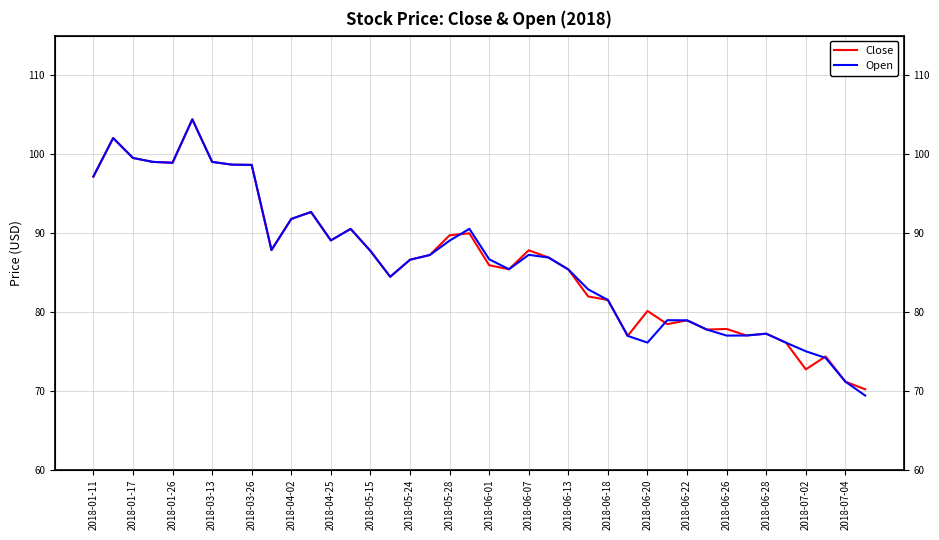

Rank the categories by Open value from lowest to highest.

39, 38, 37, 36, 35, 28, 27, 32, 33, 34, 31, 30, 29, 26, 25, 2018-06-22, 24, 21, 2018-06-26, 20, 23, 2018-06-28, 22, 2018-06-20, 2018-05-28, 2018-07-02, 2018-06-13, 2018-06-18, 2018-07-04, 2018-06-01, 2018-06-07, 2018-01-11, 2018-05-24, 2018-05-15, 2018-03-26, 2018-03-13, 2018-04-25, 2018-01-26, 2018-01-17, 2018-04-02